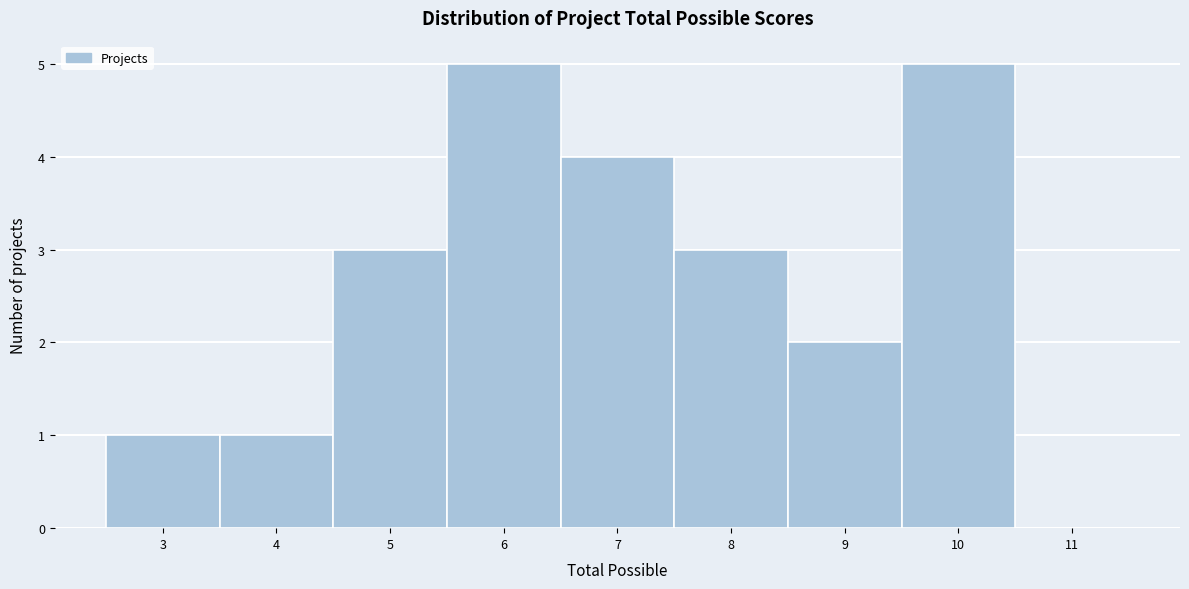

Reading left to right, transcribe this chart: for each bar, give the range it covers on the x-axis and its height. The values are not printed on the chart, so give them approximately, as read against the axis.

2.5 to 3.5: 1
3.5 to 4.5: 1
4.5 to 5.5: 3
5.5 to 6.5: 5
6.5 to 7.5: 4
7.5 to 8.5: 3
8.5 to 9.5: 2
9.5 to 10.5: 5
10.5 to 11.5: 0